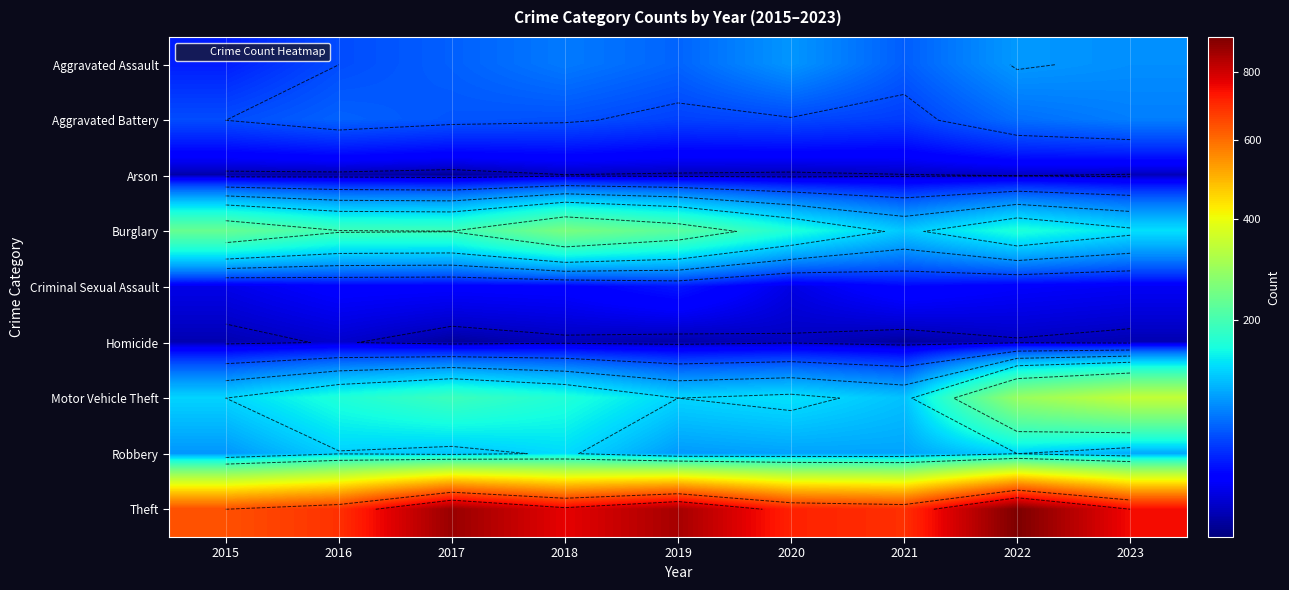

Which has a higher value, 2023 or 2015?

2023